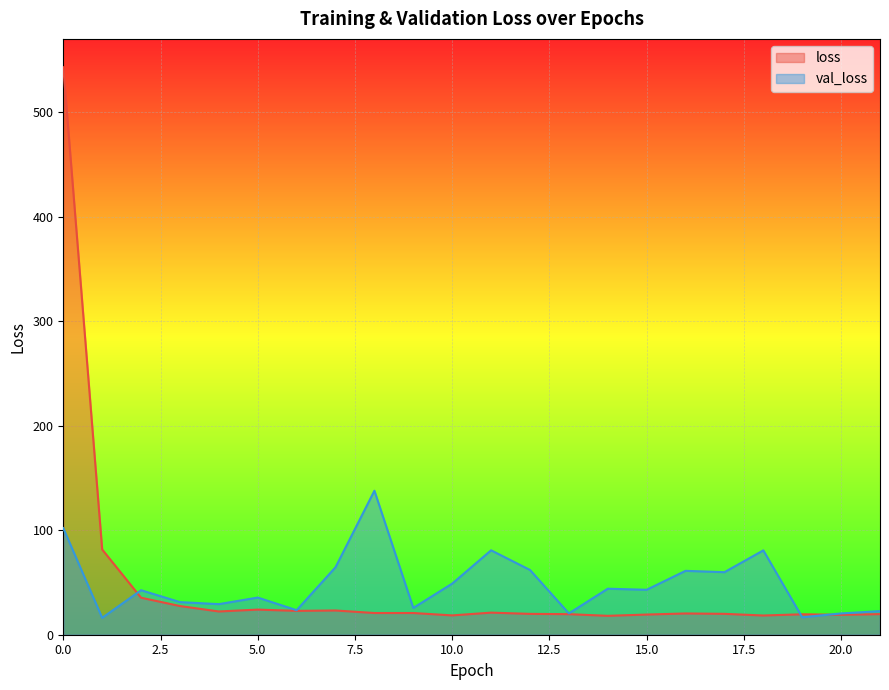

Which series has the widest spread of values?

loss